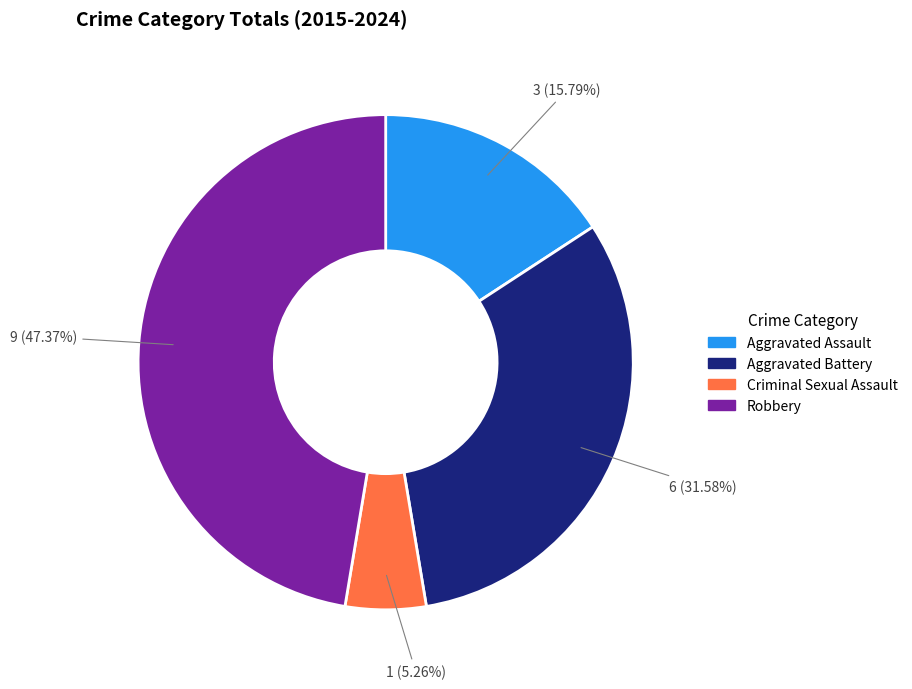

To the nearest percent, what is the difference between the Aggravated Assault and Criminal Sexual Assault slice percentages?

11%